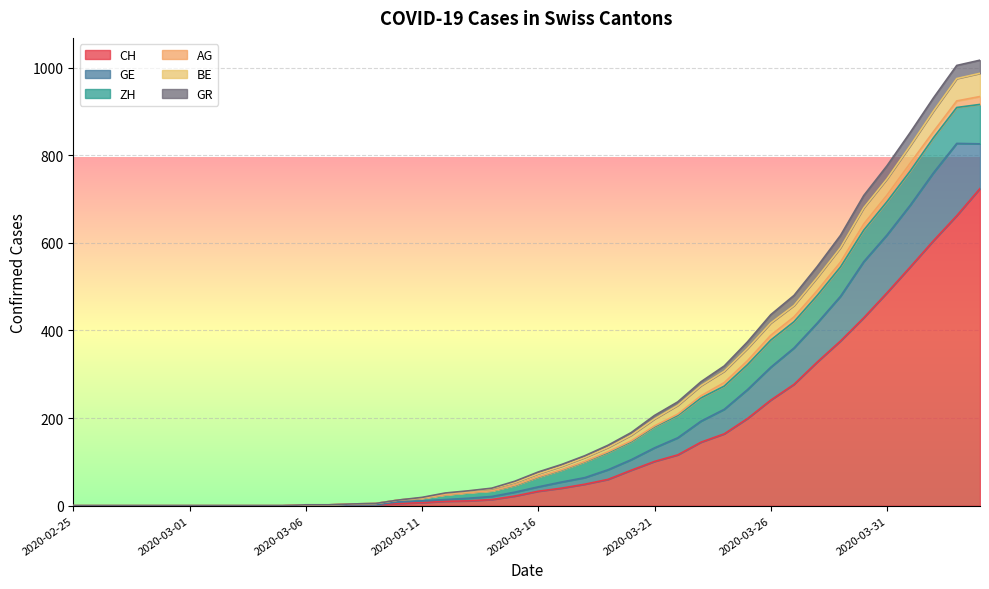

How many lines are shown in the chart?

6